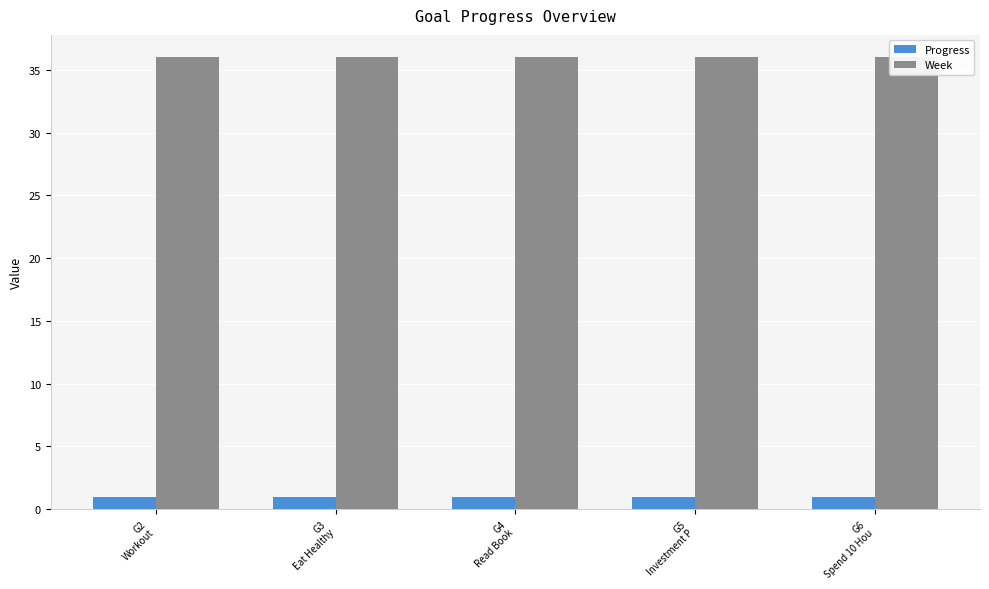

True or false: Progress has a value of 0.9 at G6
Spend 10 Hou.

True